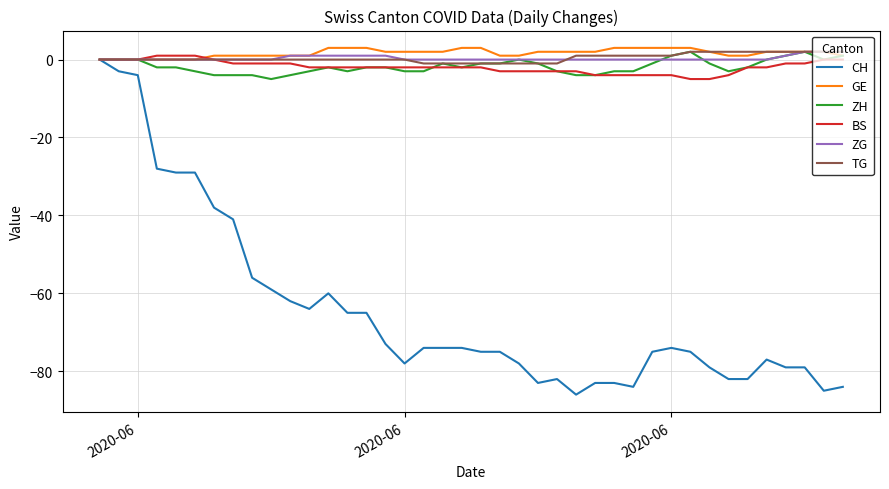

True or false: ZG and ZH cross at least once.

True